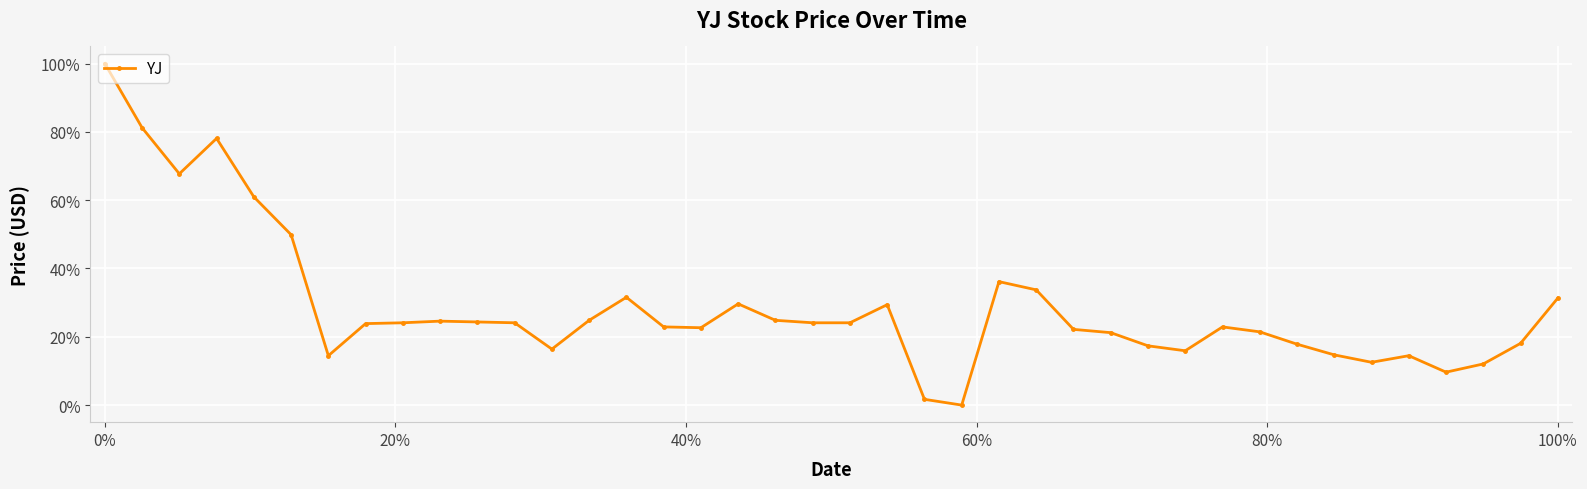

Is this an area chart (filled region under the line)?

No